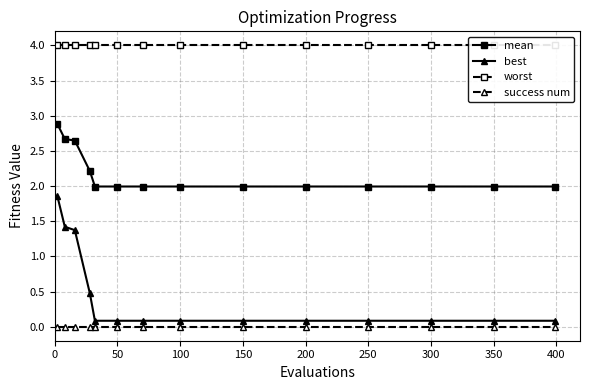

Reading left to right, list all the values displayed in this chart.

mean: 2.9	2.7	2.6	2.2	2.0	2.0	2.0	2.0	2.0	2.0	2.0	2.0	2.0	2.0
best: 1.9	1.4	1.4	0.5	0.1	0.1	0.1	0.1	0.1	0.1	0.1	0.1	0.1	0.1
worst: 4.0	4.0	4.0	4.0	4.0	4.0	4.0	4.0	4.0	4.0	4.0	4.0	4.0	4.0
success num: 0.0	0.0	0.0	0.0	0.0	0.0	0.0	0.0	0.0	0.0	0.0	0.0	0.0	0.0